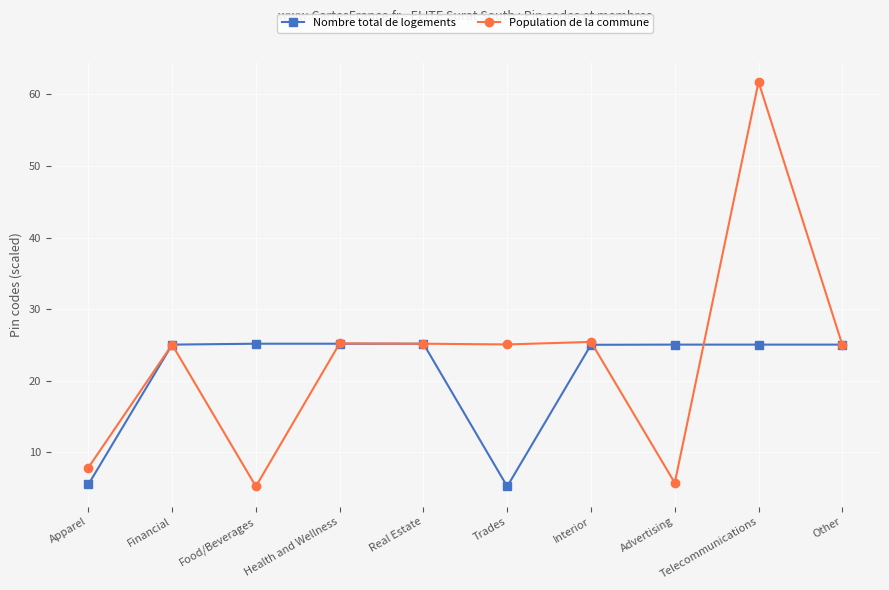

At which category does the chart reach its peak across all series?

Telecommunications